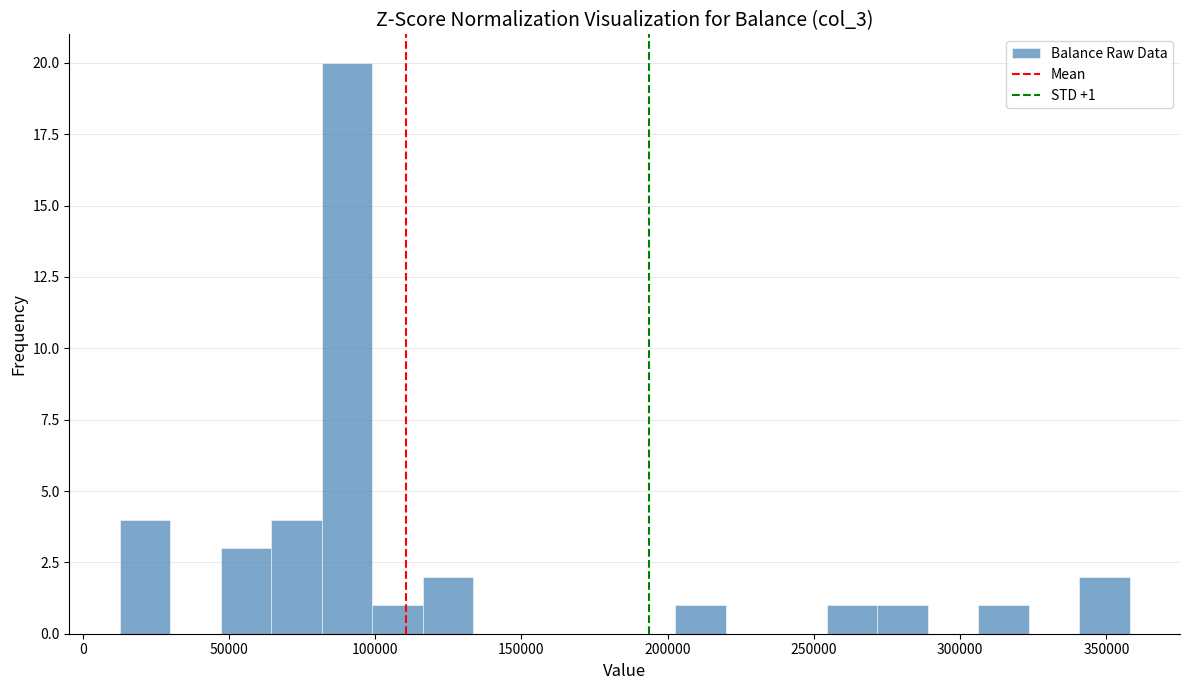

Around what value on the x-axis is the tallest bar? Give the approximate position of its centre, as read against the axis.

90000